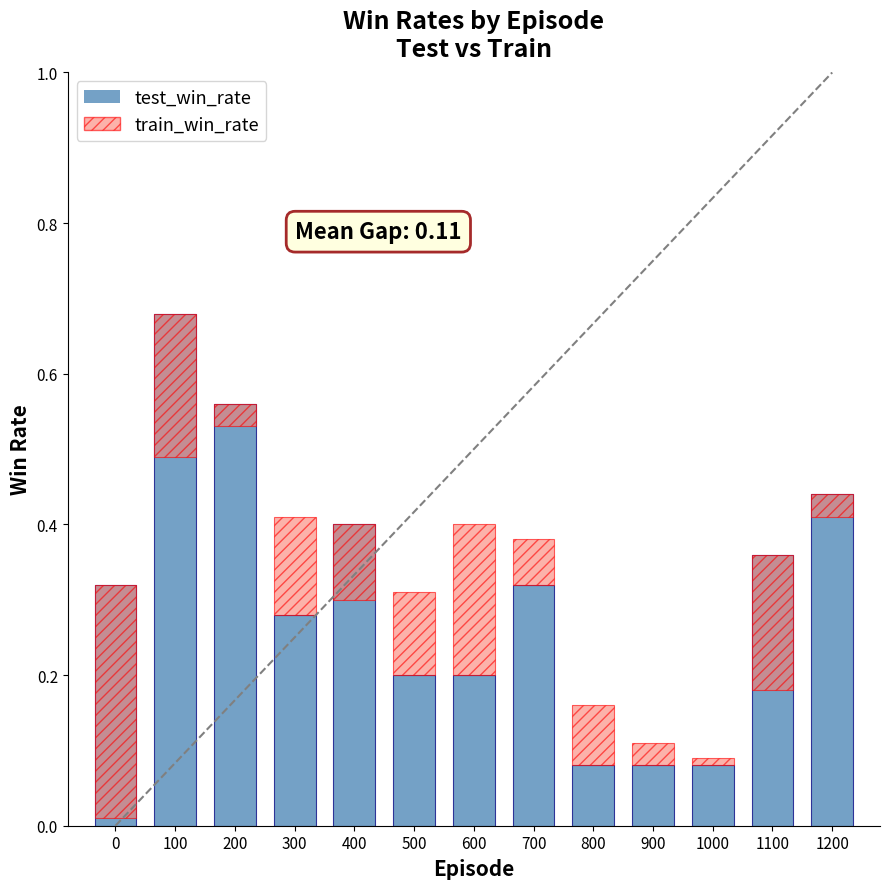

Count the test_win_rate values in the range 0 to 1.

13